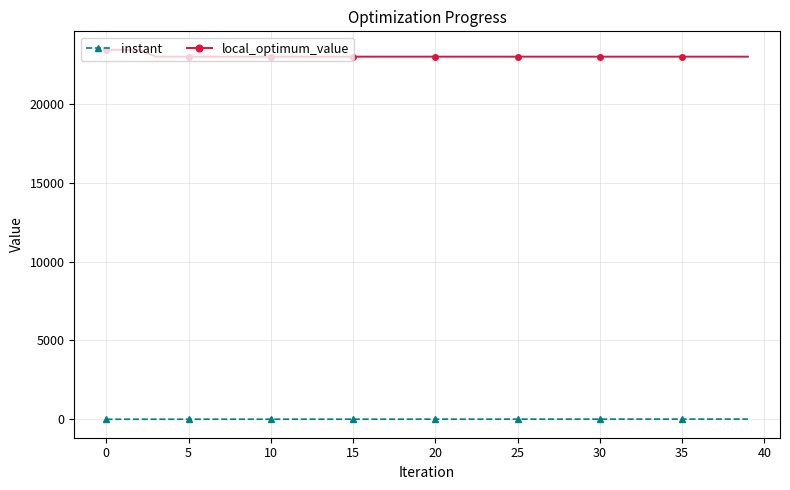

At how many categories does at least one series exceed 14533?

40